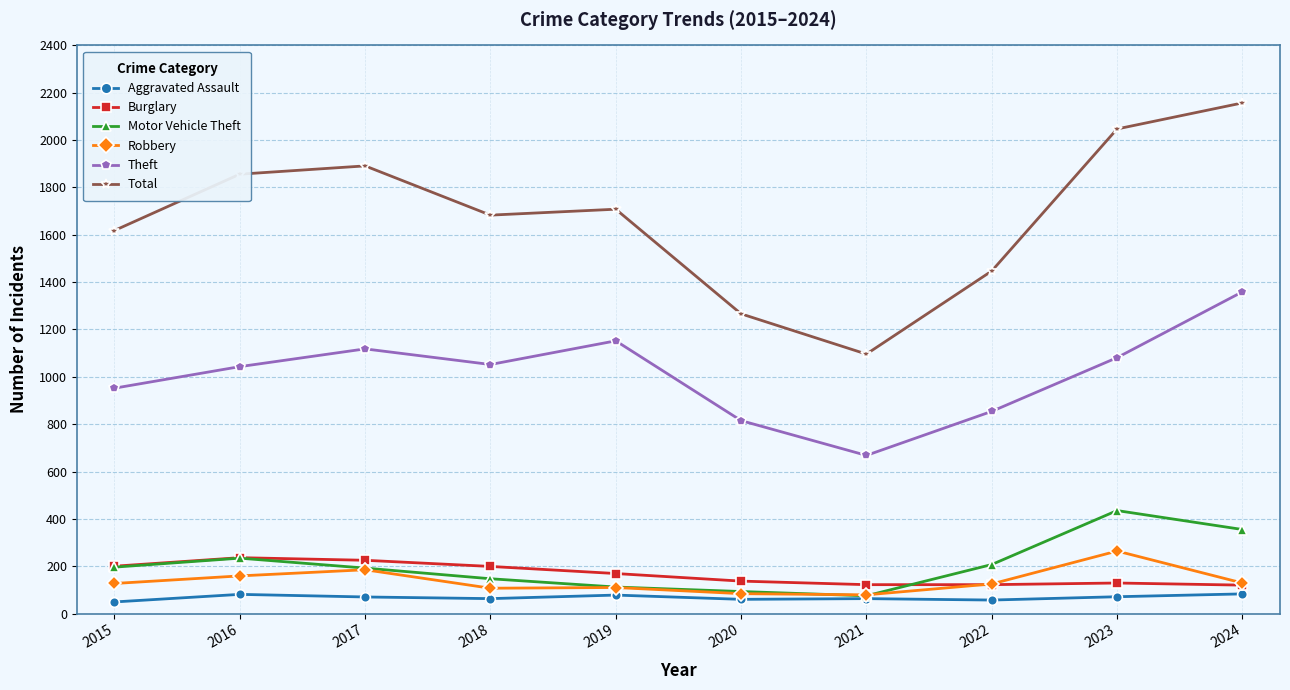

The value of Aggravated Assault at 2022 is 57. True or false?

True